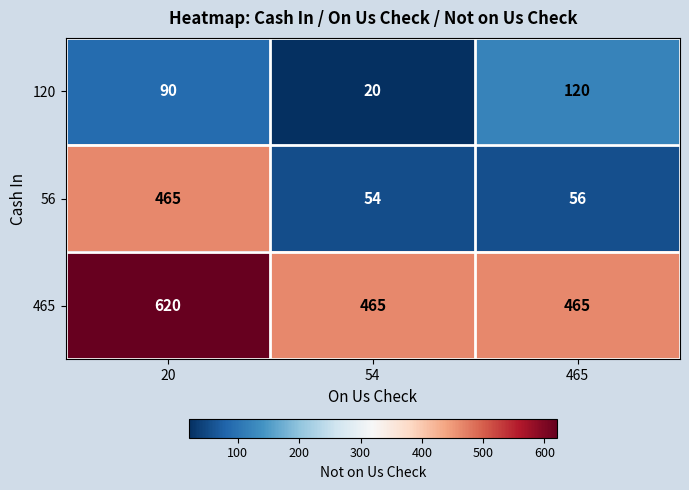

What is the sum of the 120 values at 20 and 54?

110